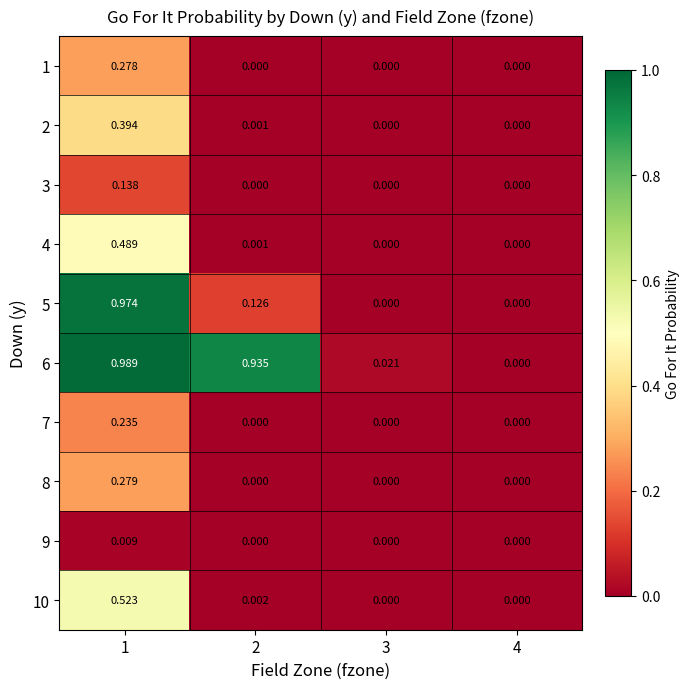

Reading left to right, what are all the values shown in this chart?

1: 1=0.3	2=0.0	3=0.0	4=0.0
2: 1=0.4	2=0.0	3=0.0	4=0.0
3: 1=0.1	2=0.0	3=0.0	4=0.0
4: 1=0.5	2=0.0	3=0.0	4=0.0
5: 1=1.0	2=0.1	3=0.0	4=0.0
6: 1=1.0	2=0.9	3=0.0	4=0.0
7: 1=0.2	2=0.0	3=0.0	4=0.0
8: 1=0.3	2=0.0	3=0.0	4=0.0
9: 1=0.0	2=0.0	3=0.0	4=0.0
10: 1=0.5	2=0.0	3=0.0	4=0.0